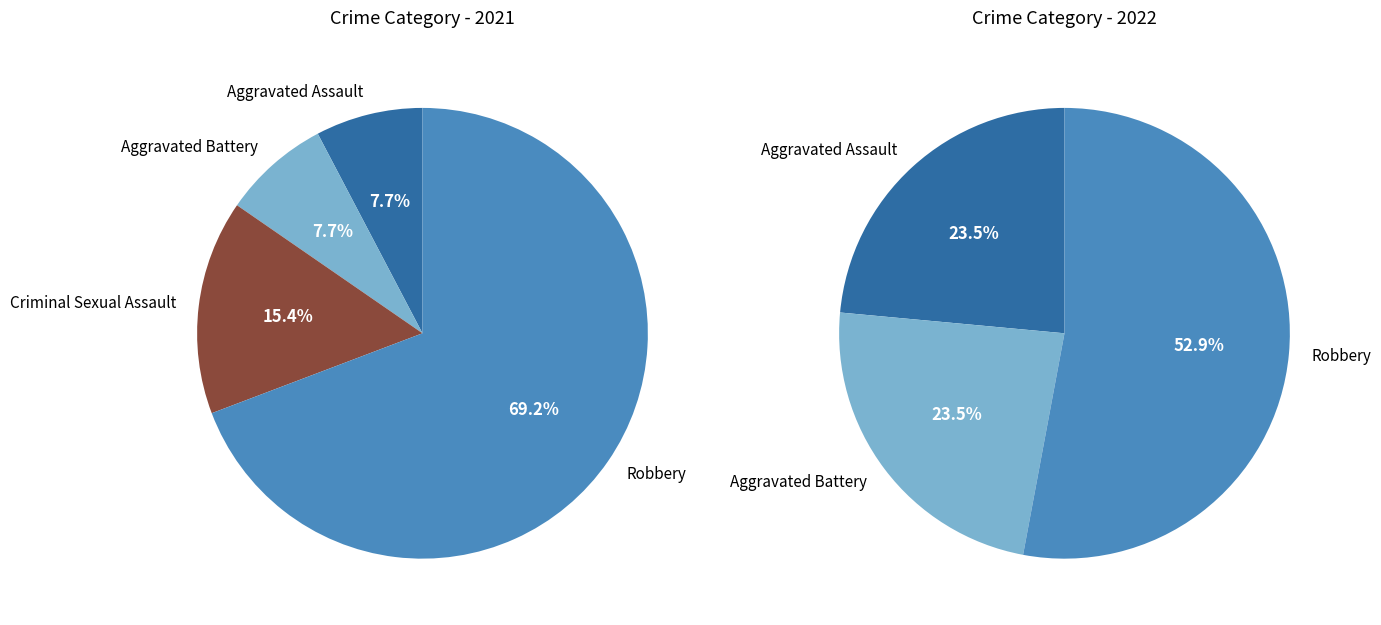

Which slice is the largest?

Robbery